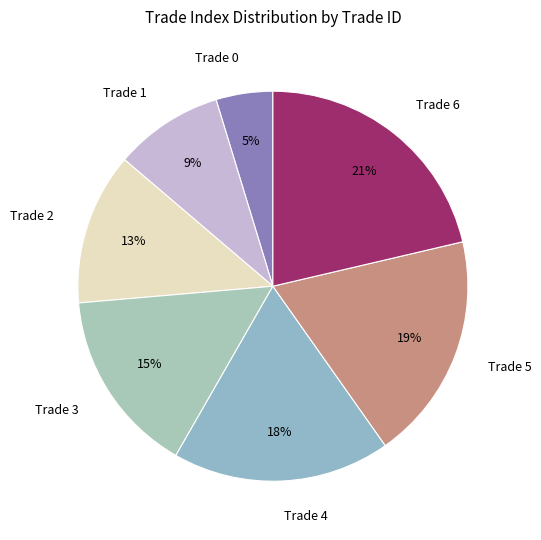

Which slice is the largest?

Trade 6